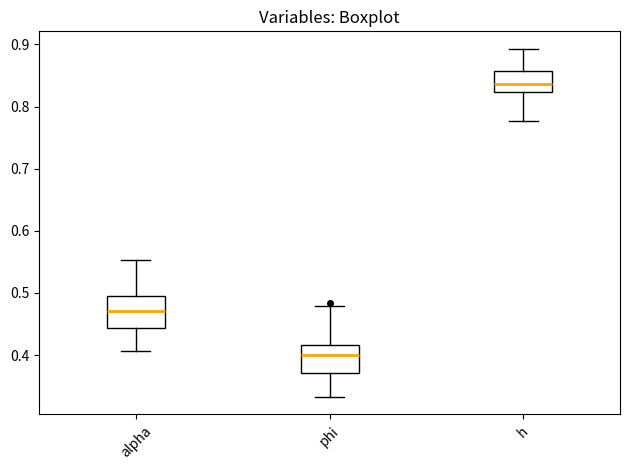

Reading left to right, transcribe this box plot: for each box, give where its median line is, the range the box spans, and where its two whiskers end, as read against the y-axis. The values are not printed on the chart, so give them approximately, as read against the axis.

alpha: median 0.47, box 0.44 to 0.50, whiskers 0.41 to 0.55
phi: median 0.40, box 0.37 to 0.42, whiskers 0.33 to 0.48
h: median 0.84, box 0.82 to 0.86, whiskers 0.78 to 0.89